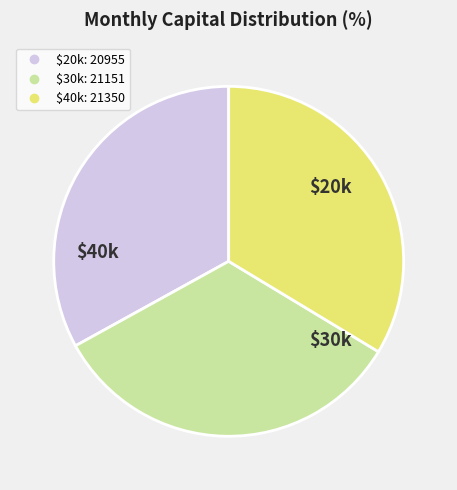

Is there any slice that represents more than half of the pie?

No